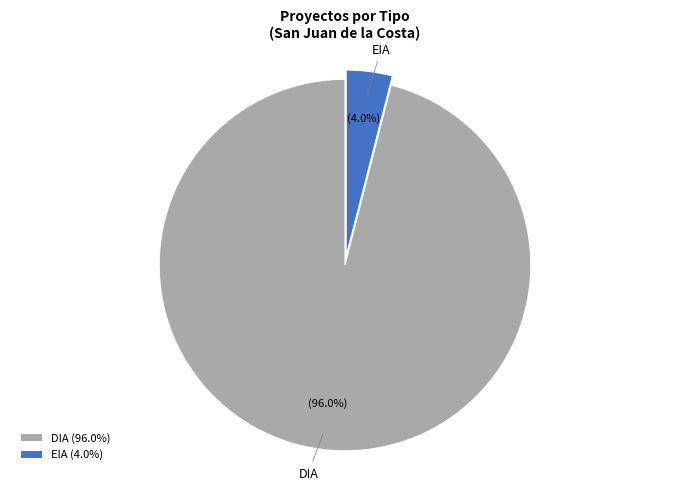

Which slice is the largest?

DIA